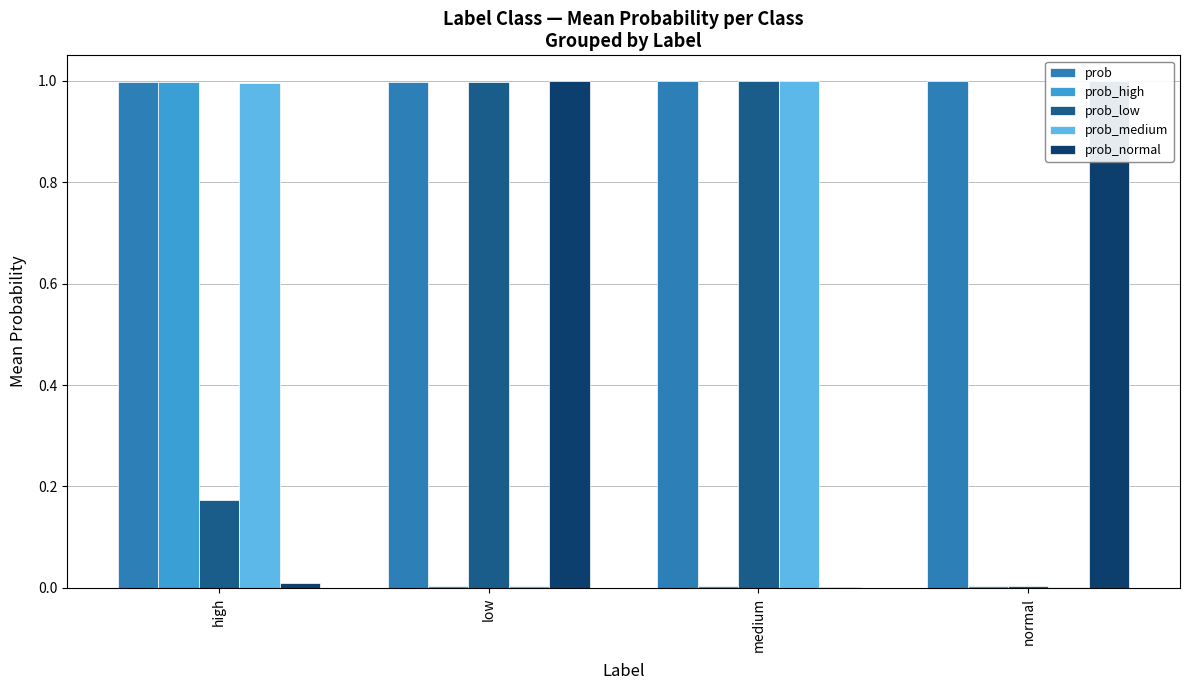

Reading left to right, transcribe all the data shown in this chart.

prob: 1.0	1.0	1.0	1.0
prob_high: 1.0	0.0	0.0	0.0
prob_low: 0.2	1.0	1.0	0.0
prob_medium: 1.0	0.0	1.0	0.0
prob_normal: 0.0	1.0	0.0	1.0